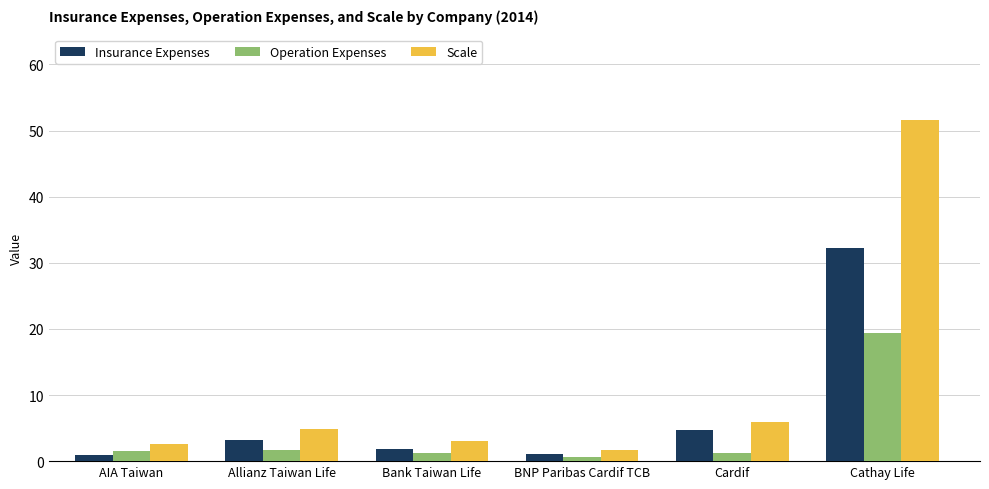

List the series in order of their peak value, highest first.

Scale, Insurance Expenses, Operation Expenses